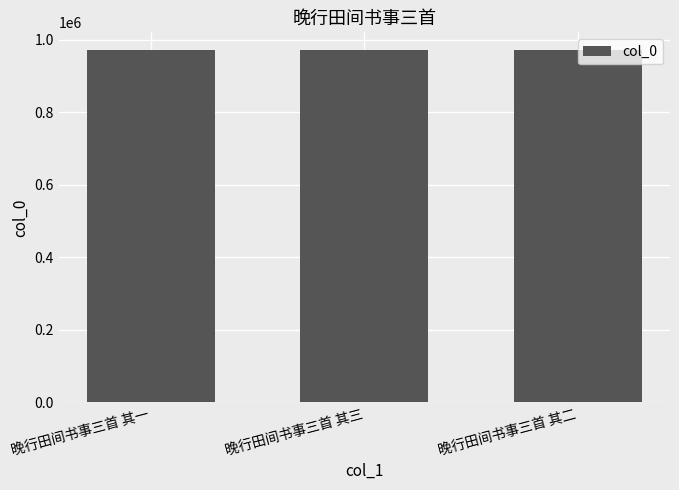

What is the change in value from 晚行田间书事三首 其一 to 晚行田间书事三首 其二?

-1